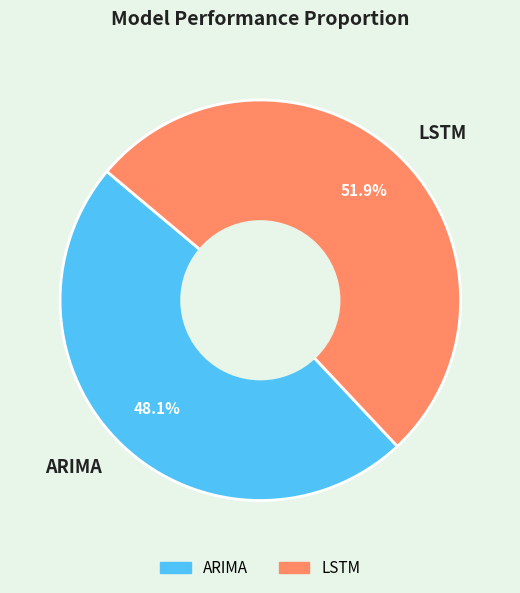

True or false: LSTM accounts for 44% of the total.

False